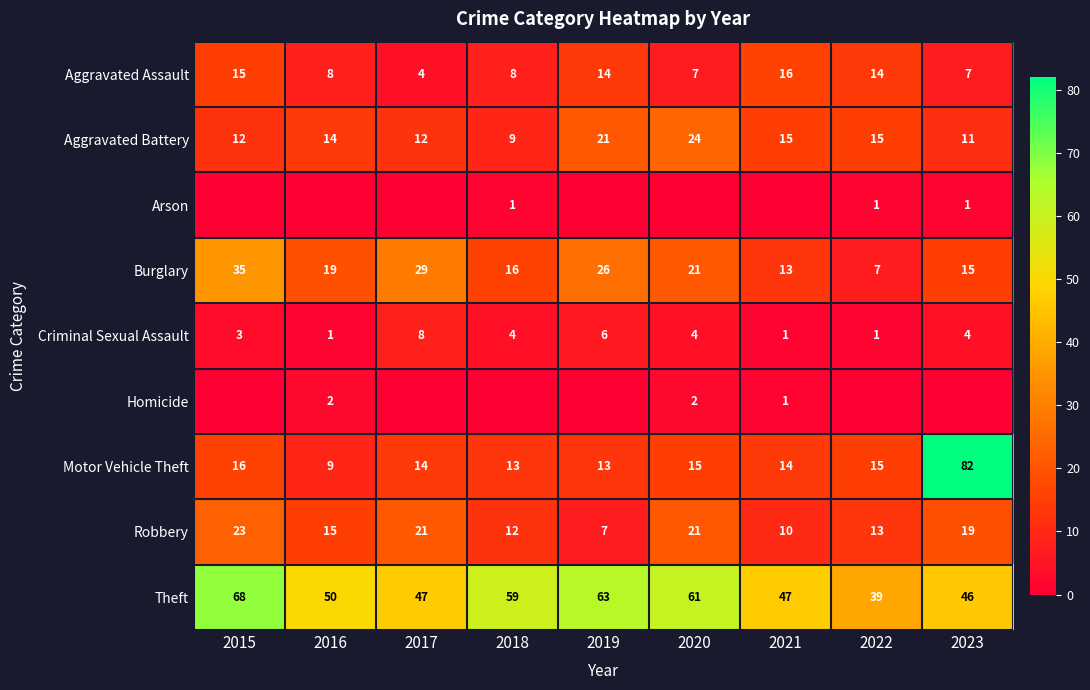

What is the minimum value for Motor Vehicle Theft?

9